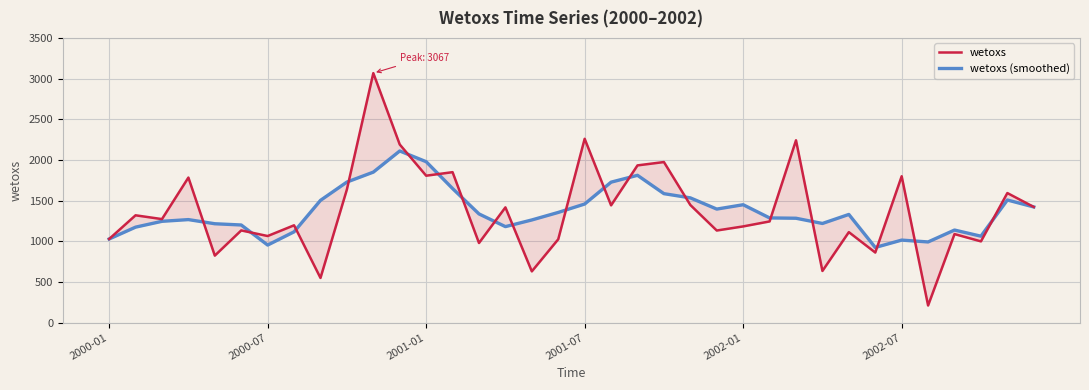

What is the average value of the wetoxs (smoothed) series?

1369.2